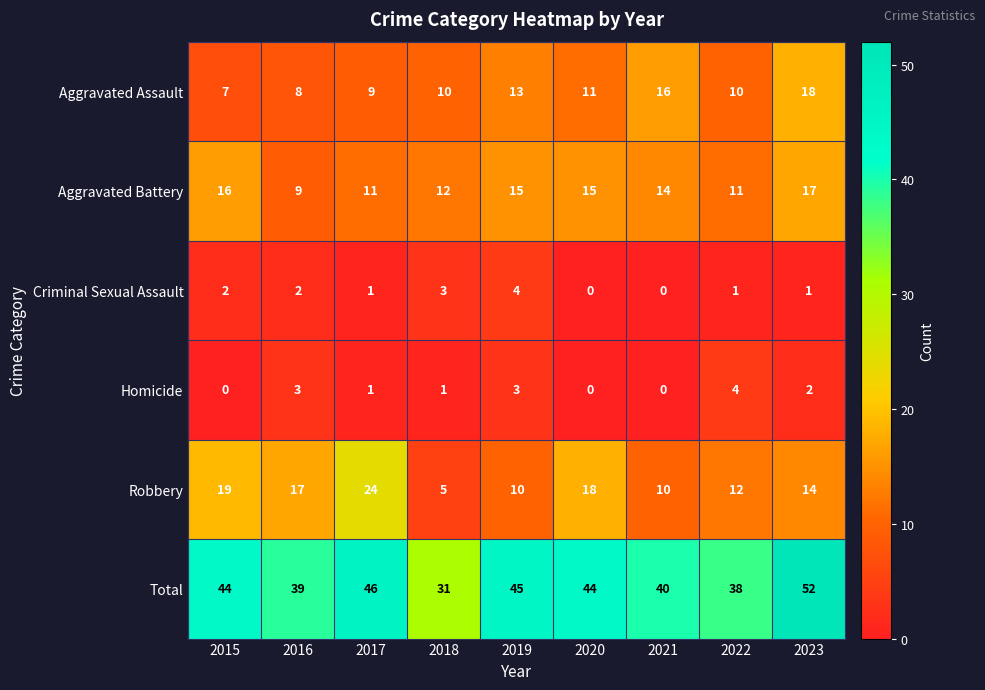

What is the spread (max minus min) of values at 2017?

45